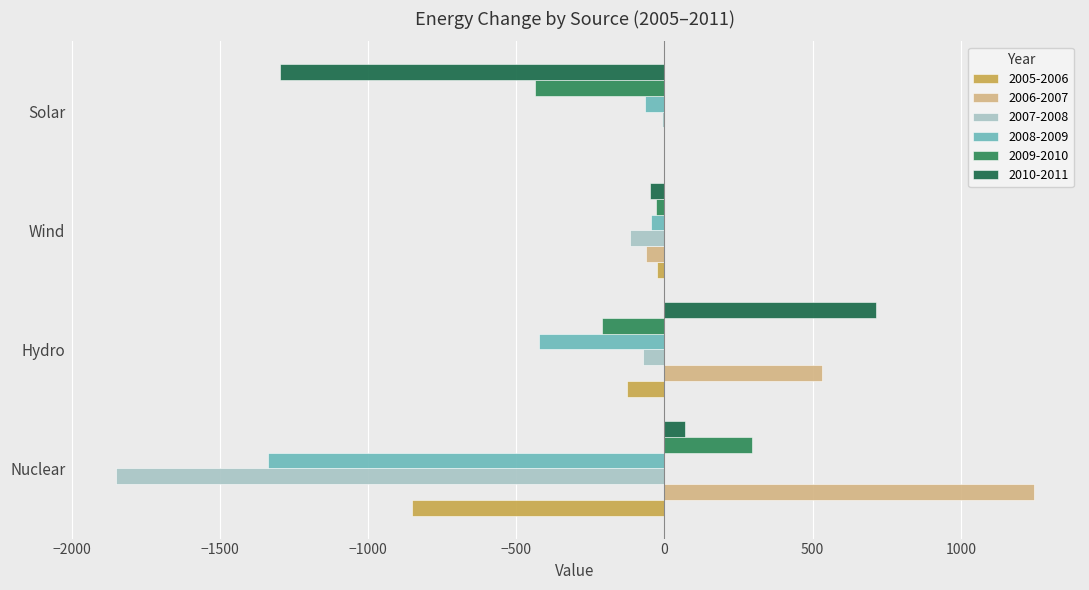

The 2010-2011 series shows 69.2 at Nuclear. True or false?

True